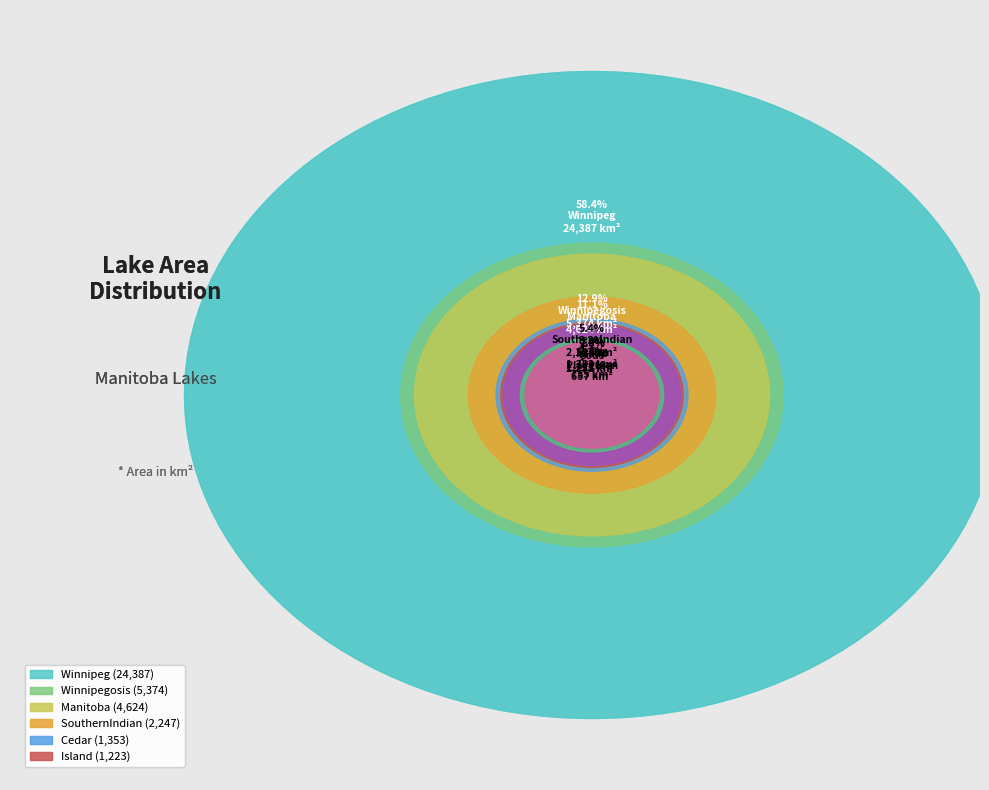

Is it true that Cedar is 16% of the pie?

False